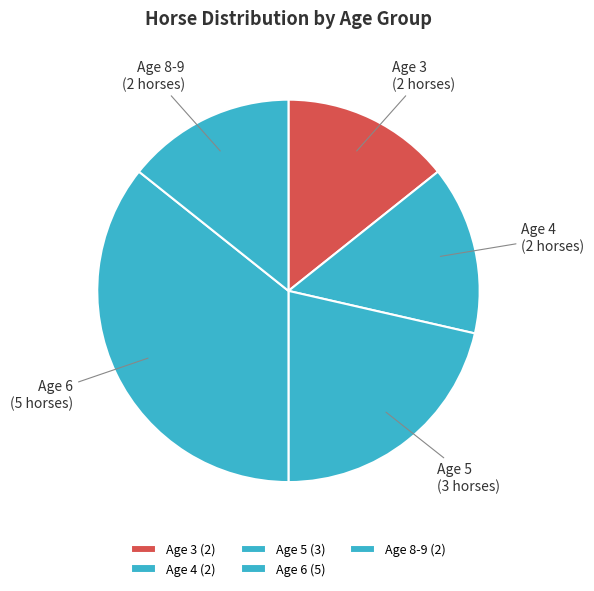

The Age 4 slice represents 14% of the pie. True or false?

True